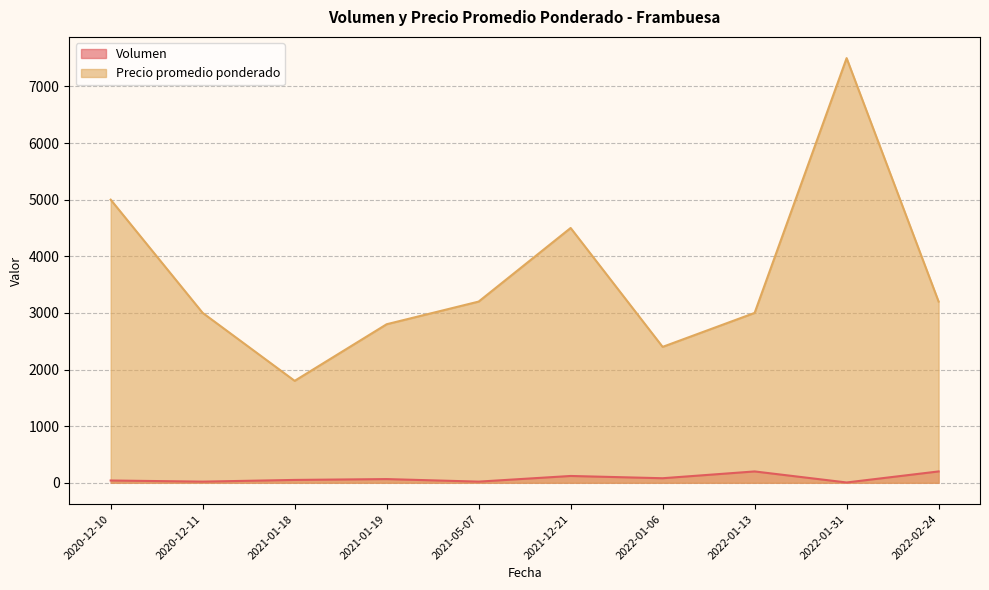

What is the difference between the Precio promedio ponderado values at 2020-12-11 and 2020-12-10?

2000